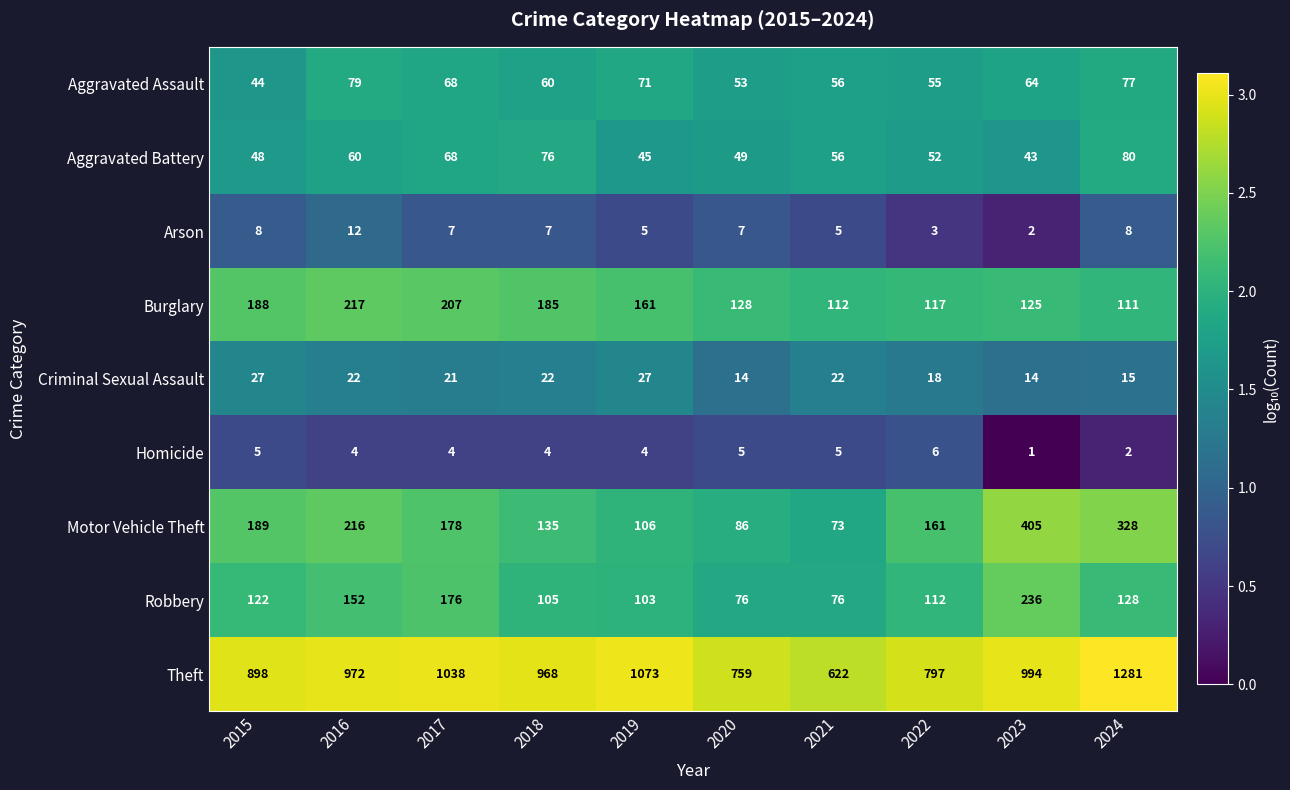

The value of Robbery at 2015 is 50. True or false?

False